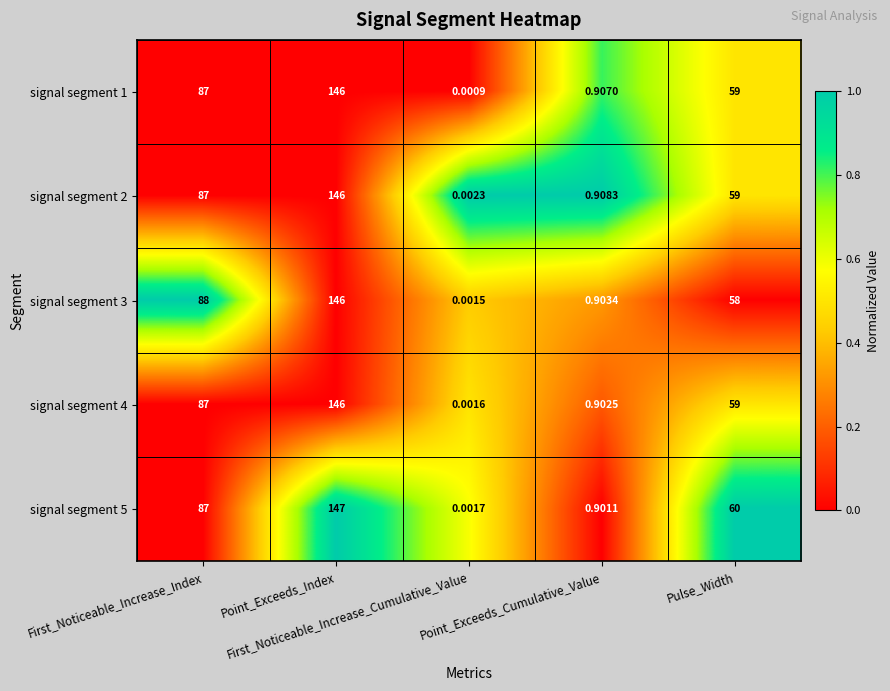

Reading left to right, extract all data points from this chart.

signal segment 1: First_Noticeable_Increase_Index=87.0	Point_Exceeds_Index=146.0	First_Noticeable_Increase_Cumulative_Value=0.0	Point_Exceeds_Cumulative_Value=0.9	Pulse_Width=59.0
signal segment 2: First_Noticeable_Increase_Index=87.0	Point_Exceeds_Index=146.0	First_Noticeable_Increase_Cumulative_Value=0.0	Point_Exceeds_Cumulative_Value=0.9	Pulse_Width=59.0
signal segment 3: First_Noticeable_Increase_Index=88.0	Point_Exceeds_Index=146.0	First_Noticeable_Increase_Cumulative_Value=0.0	Point_Exceeds_Cumulative_Value=0.9	Pulse_Width=58.0
signal segment 4: First_Noticeable_Increase_Index=87.0	Point_Exceeds_Index=146.0	First_Noticeable_Increase_Cumulative_Value=0.0	Point_Exceeds_Cumulative_Value=0.9	Pulse_Width=59.0
signal segment 5: First_Noticeable_Increase_Index=87.0	Point_Exceeds_Index=147.0	First_Noticeable_Increase_Cumulative_Value=0.0	Point_Exceeds_Cumulative_Value=0.9	Pulse_Width=60.0